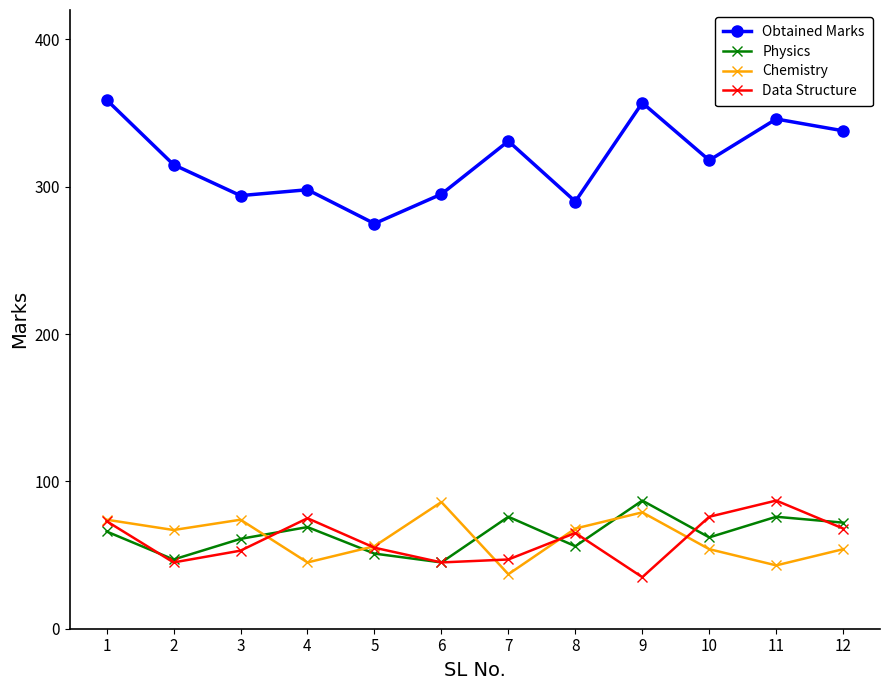

True or false: Obtained Marks and Physics cross at least once.

False